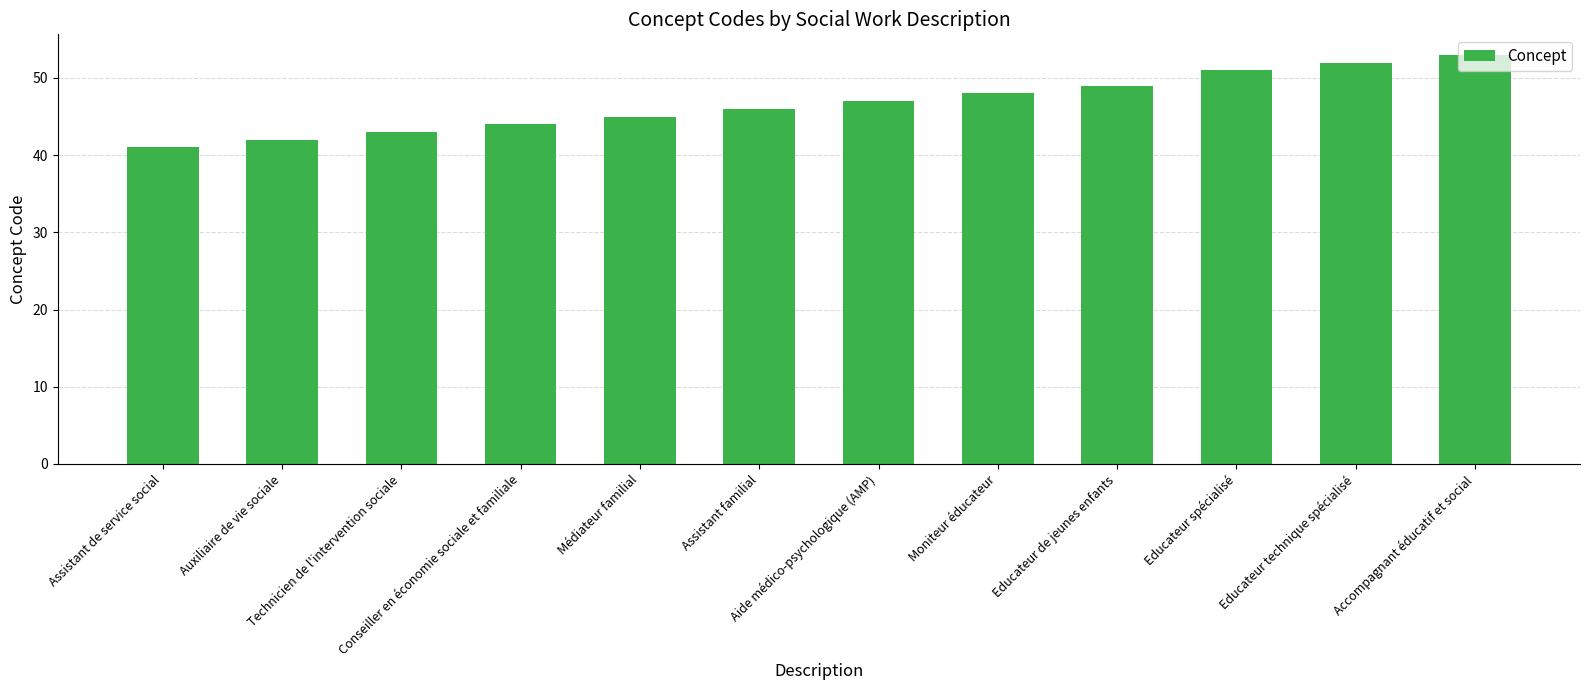

The value at Educateur technique spécialisé is 52. True or false?

True